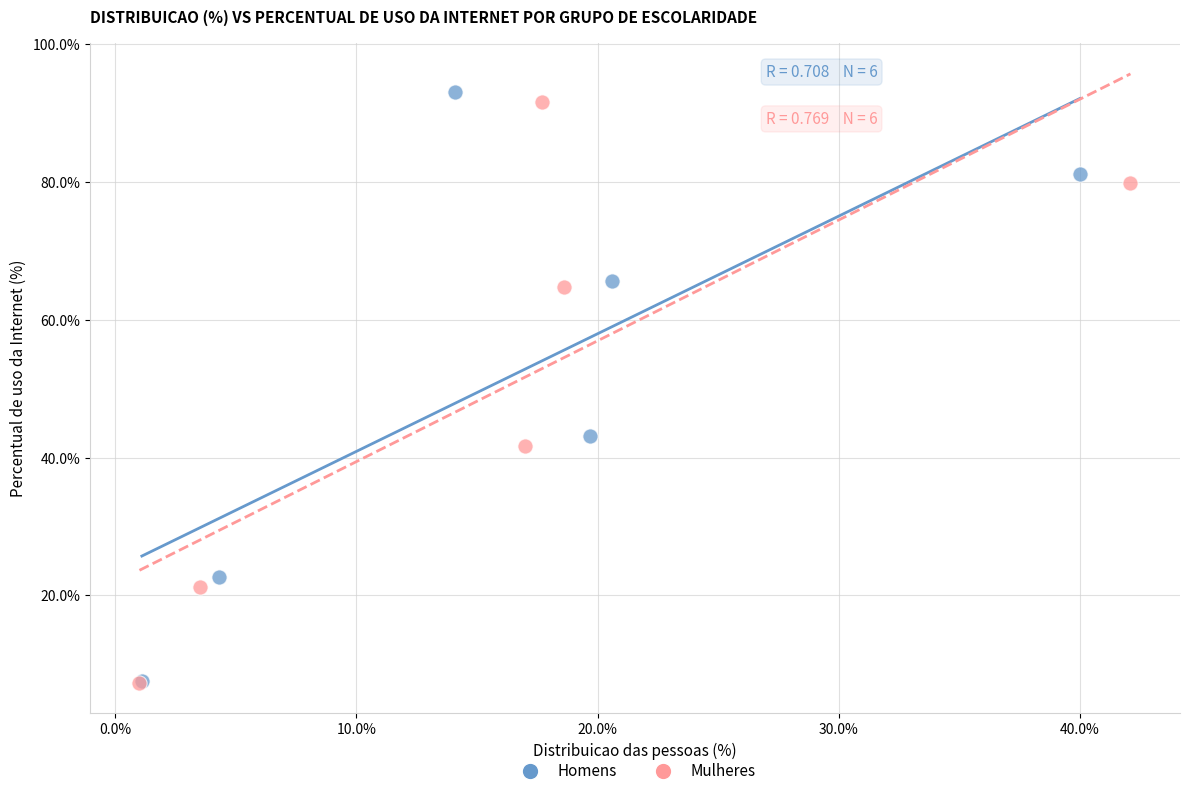

Which series has the largest Y range (max minus min)?

Homens